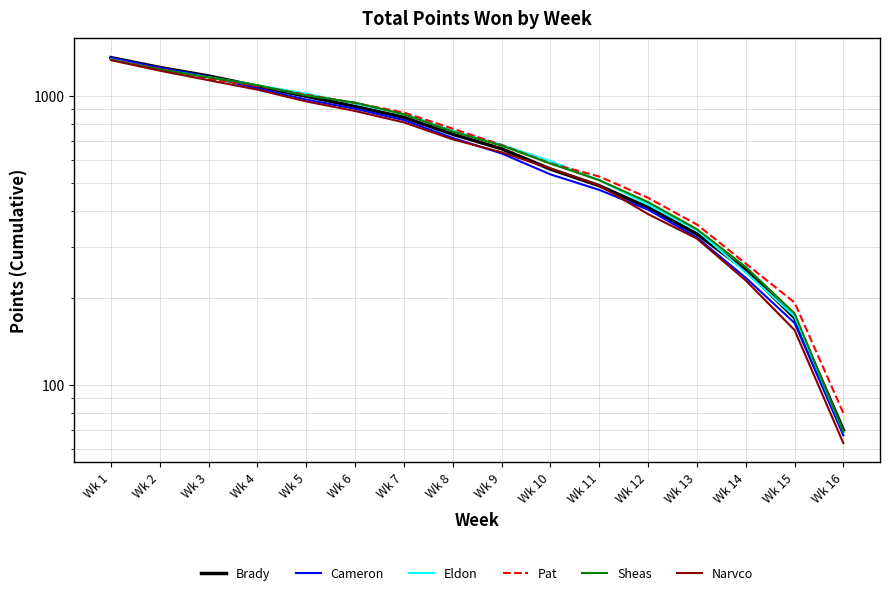

List the series in order of their peak value, lowest first.

Narvco, Sheas, Pat, Eldon, Cameron, Brady